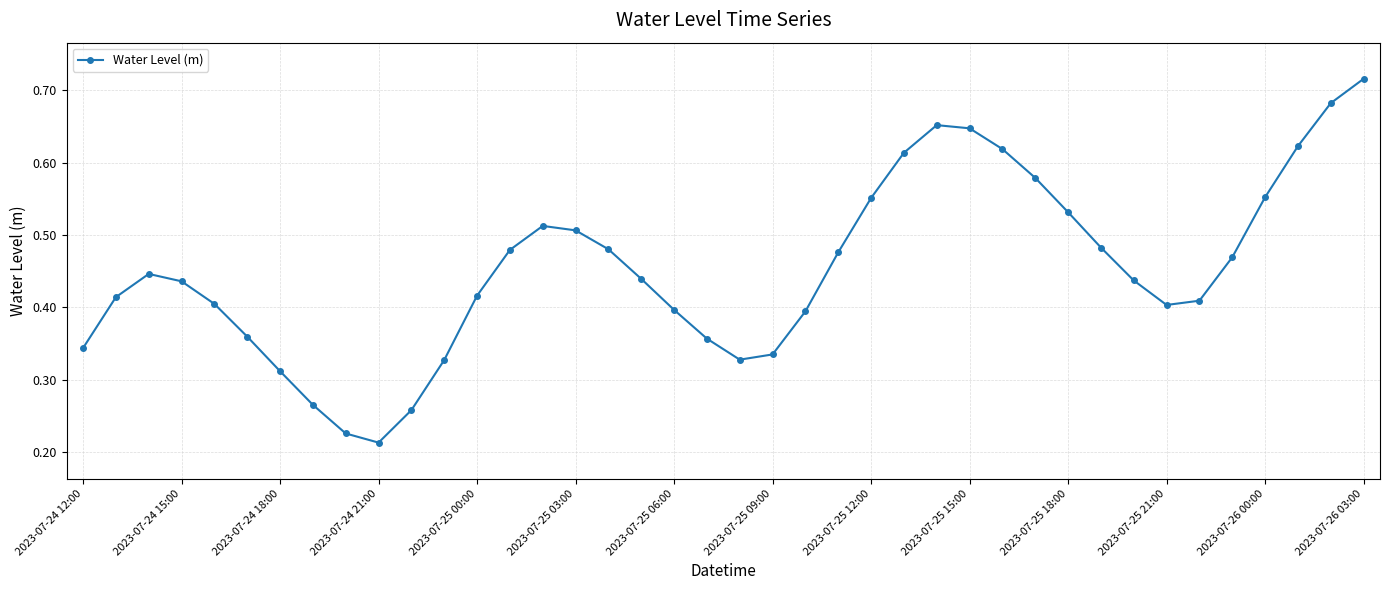

How many lines are shown in the chart?

1